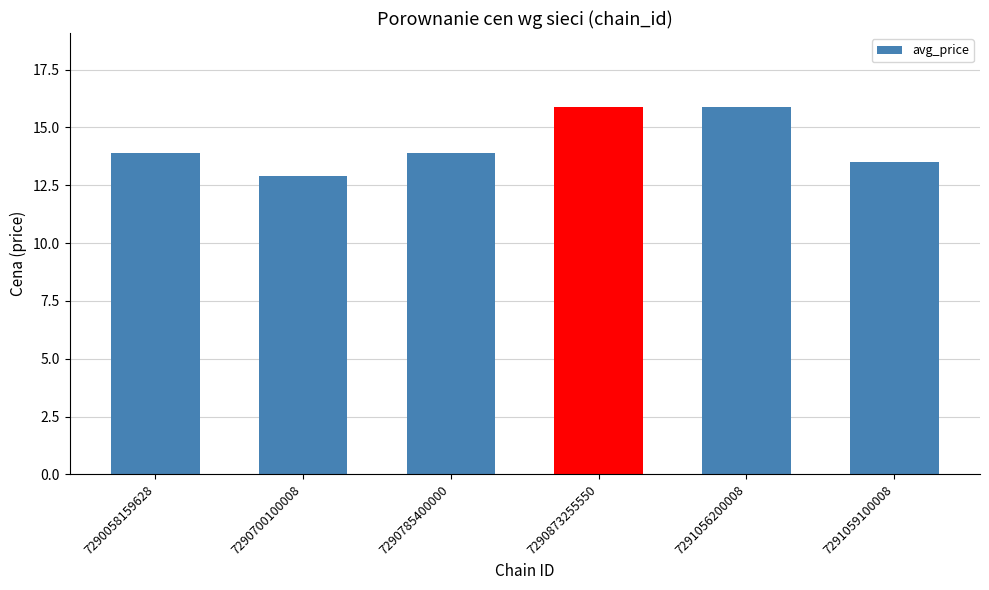

Are the bars grouped side by side (vs. stacked)?

No